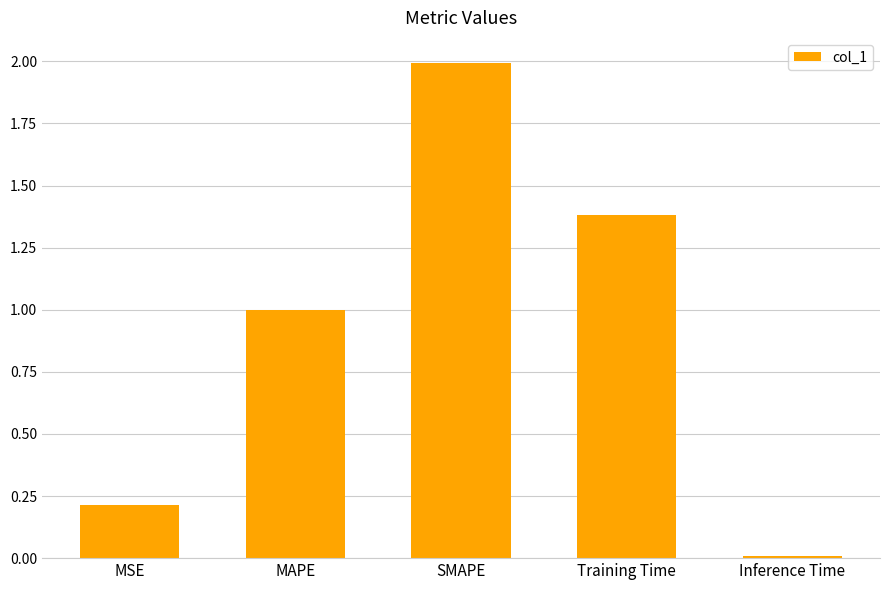

At which label is the value closest to 1?

MAPE